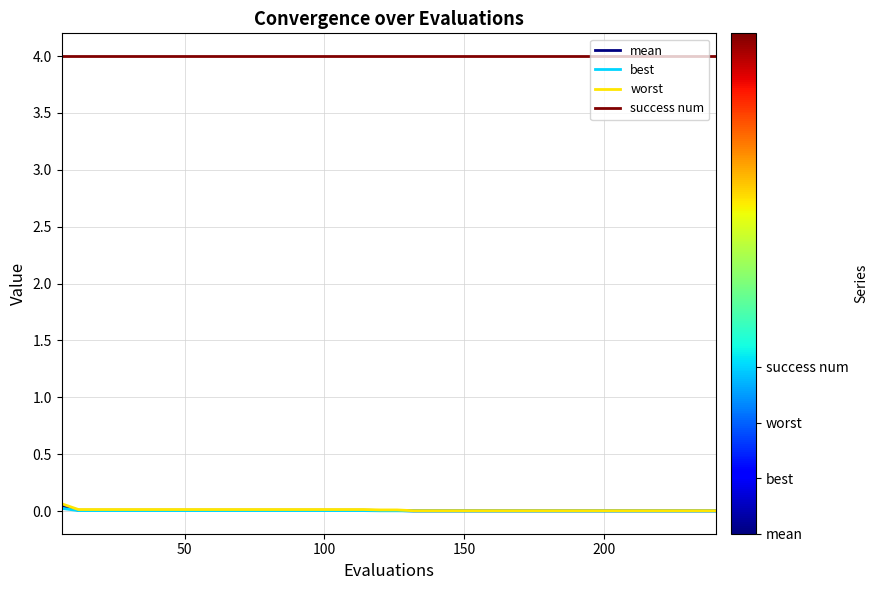

True or false: success num and best cross at least once.

False